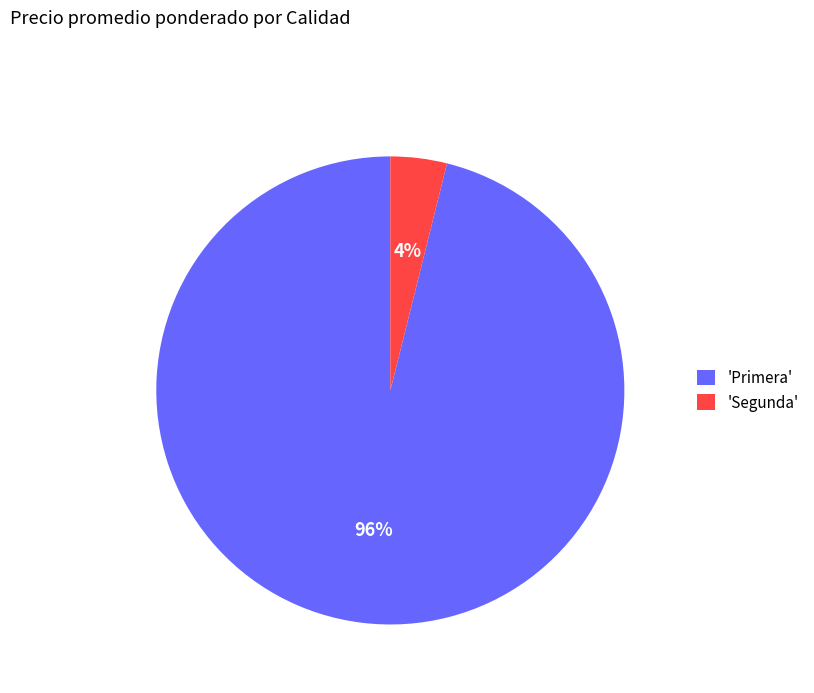

Between 'Segunda' and 'Primera', which is larger?

'Primera'